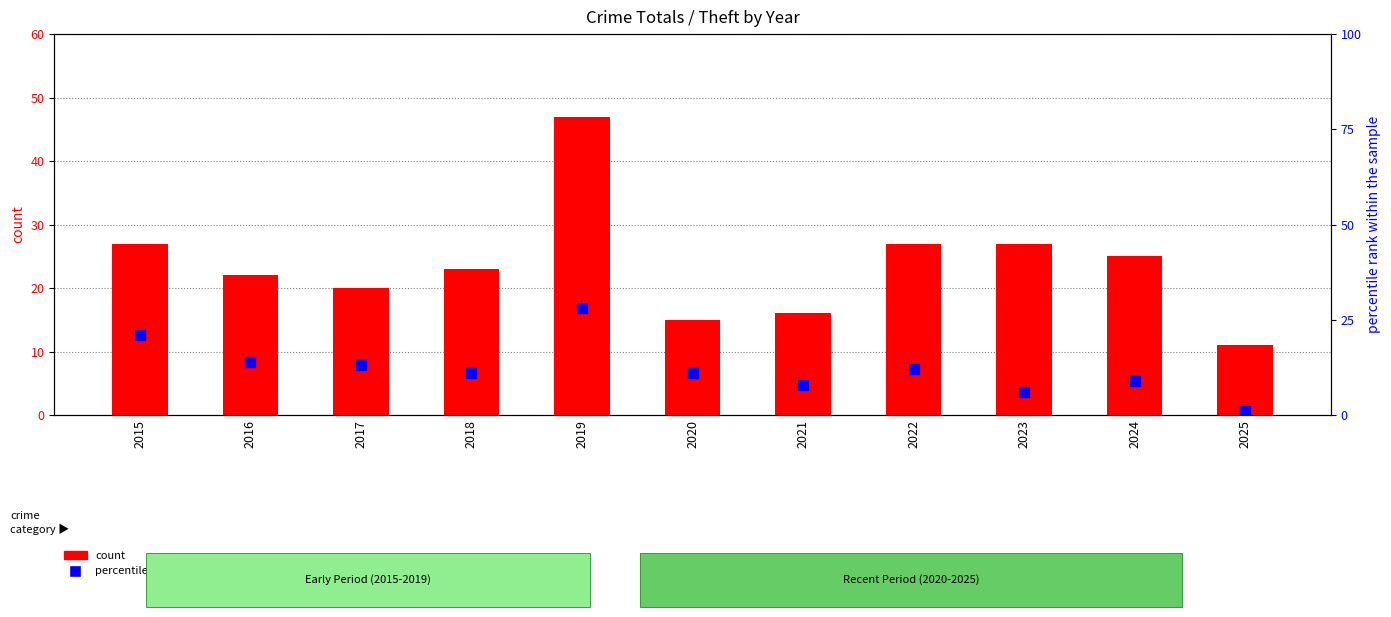

Which series has the largest total across all categories?

count